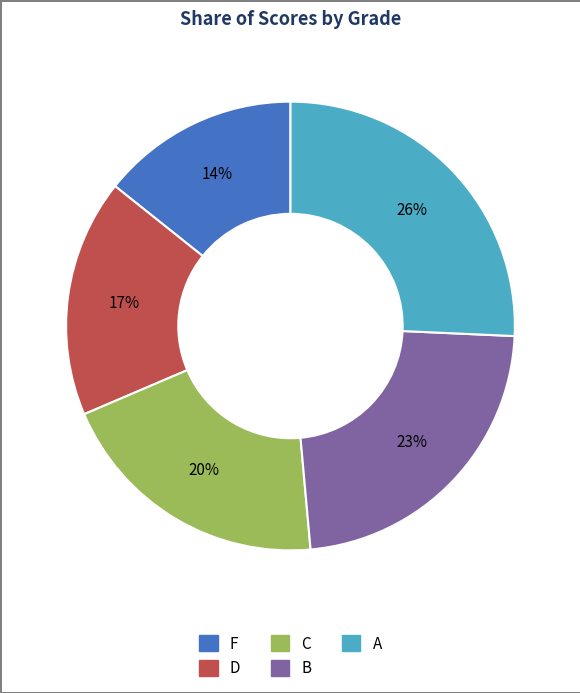

What is the largest slice in the pie chart?

A